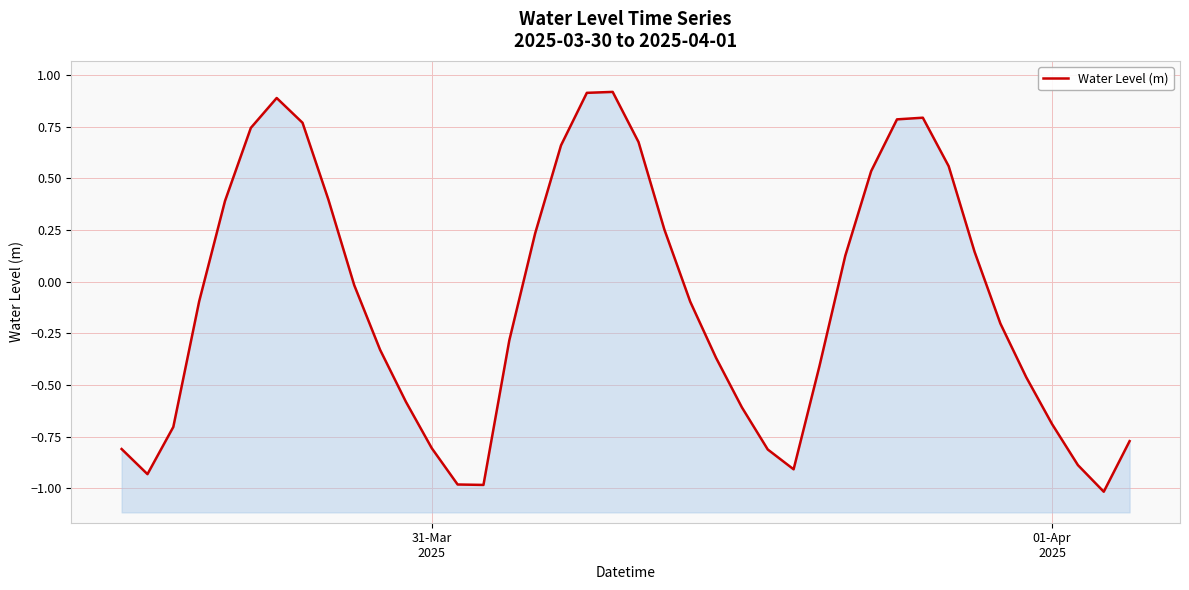

What is the maximum value shown in the chart?

0.9